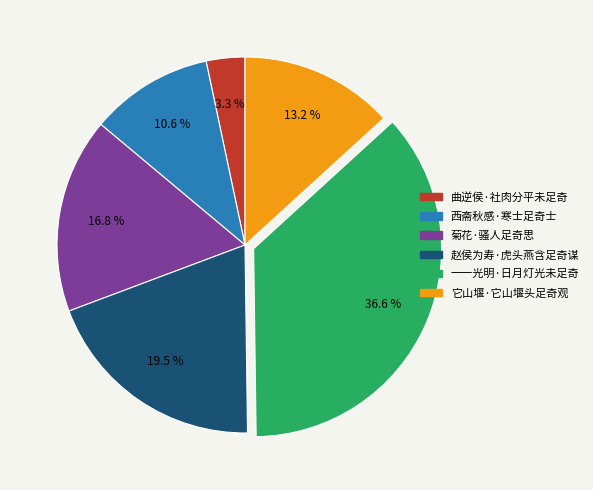

What percentage do 一一光明·日月灯光未足奇 and 它山堰·它山堰头足奇观 together represent?

49.8%